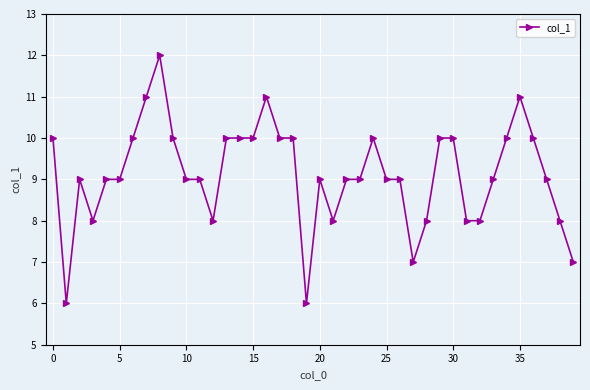

What is the maximum value shown in the chart?

12